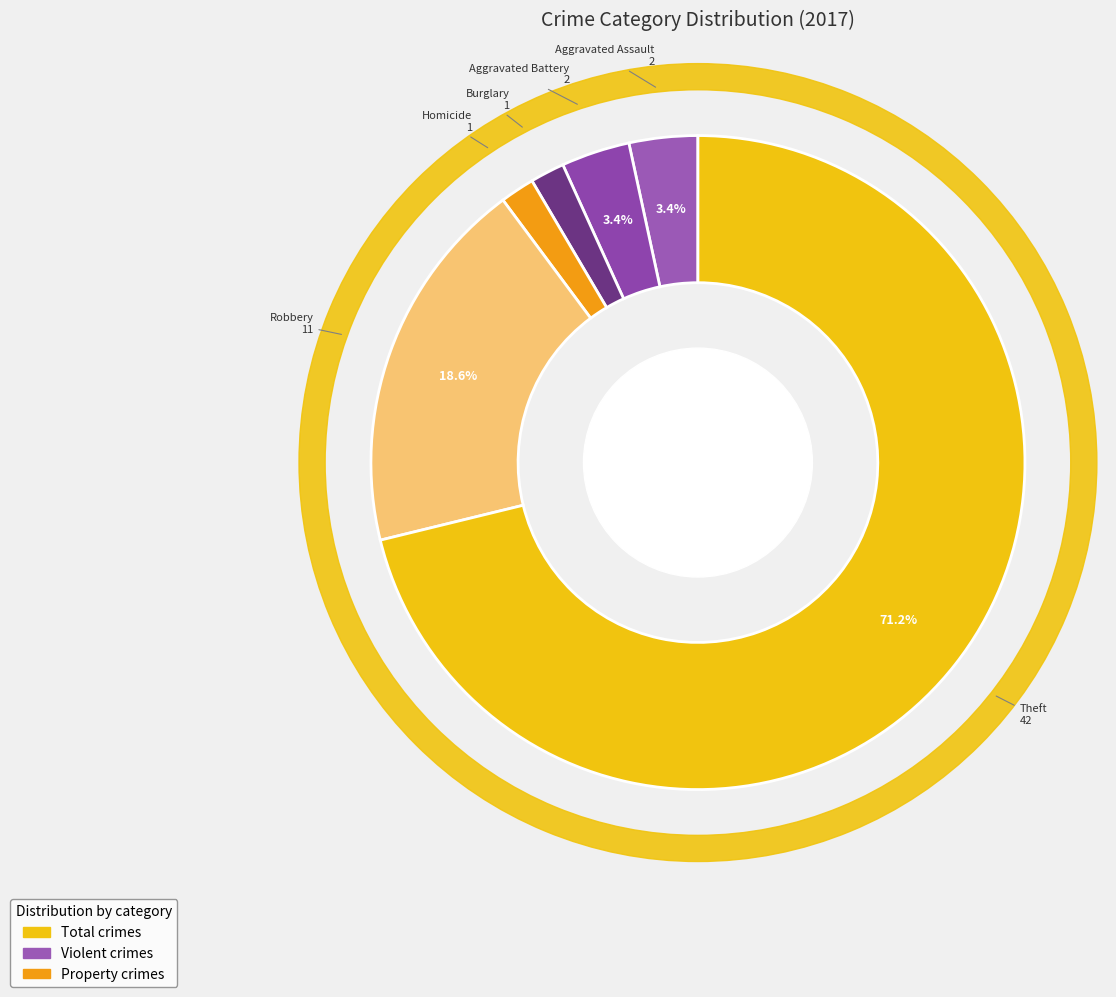

What portion of the pie excludes Aggravated Assault?

96.6%